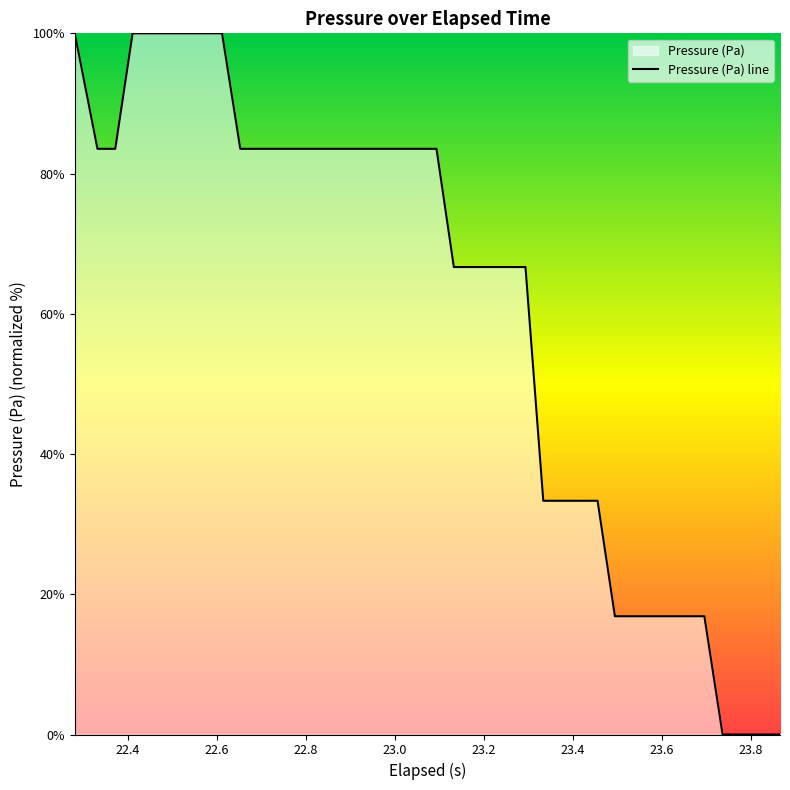

What is the greatest value displayed?

100.0